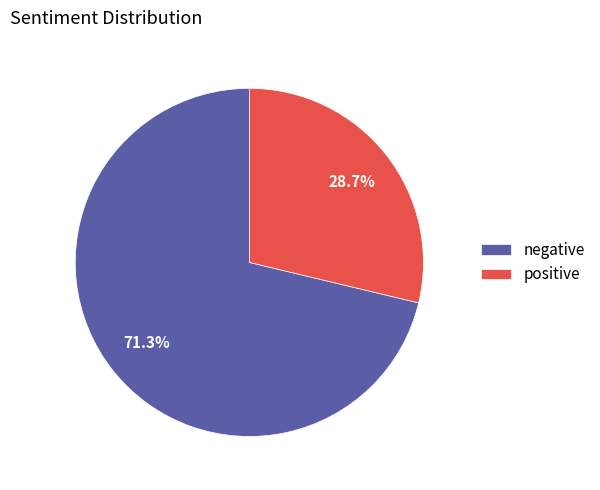

Count the number of slices in the pie.

2